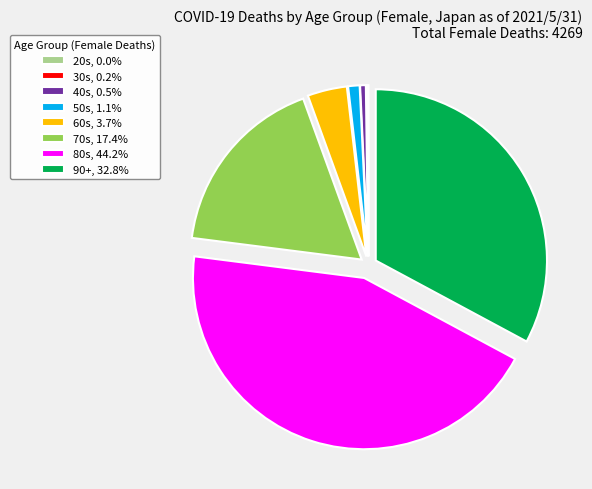

Does any single category account for the majority?

No